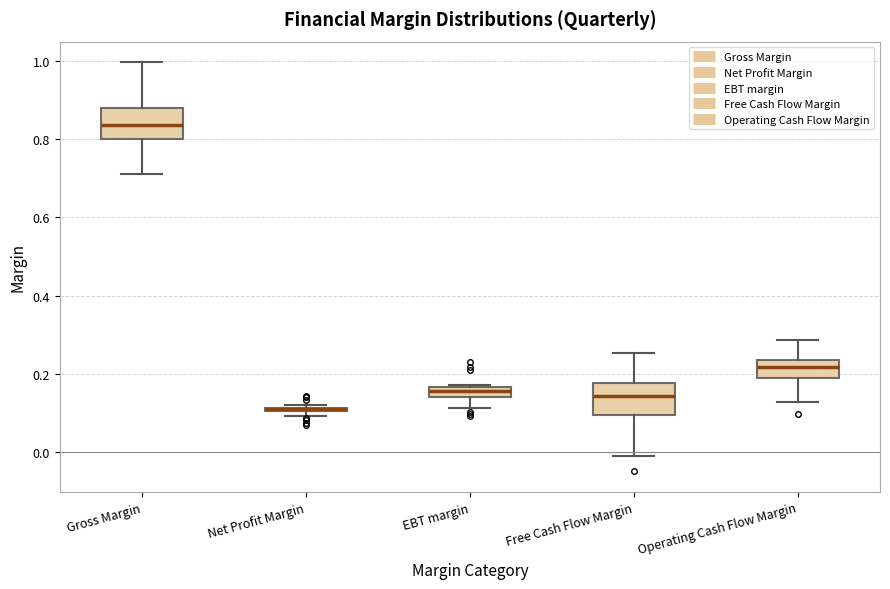

Where is the upper edge of the box for Gross Margin on the y-axis? The values are not printed on the chart, so give them approximately, as read against the axis.

0.88